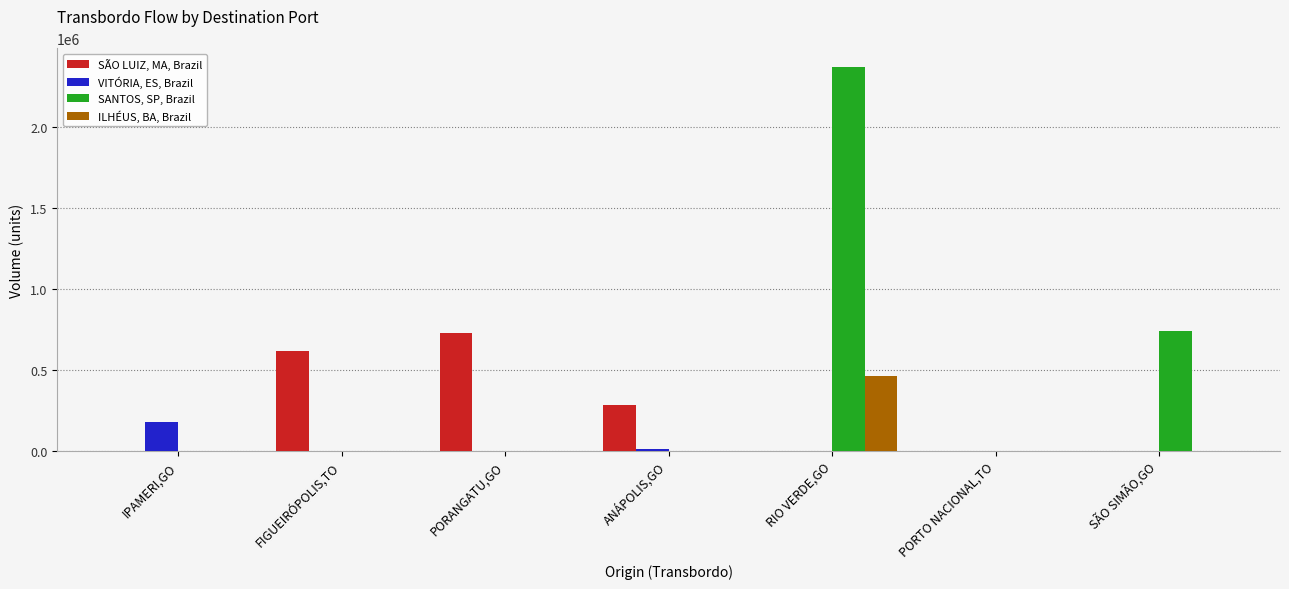

What is the sum of all VITÓRIA, ES, Brazil values?

189183.9